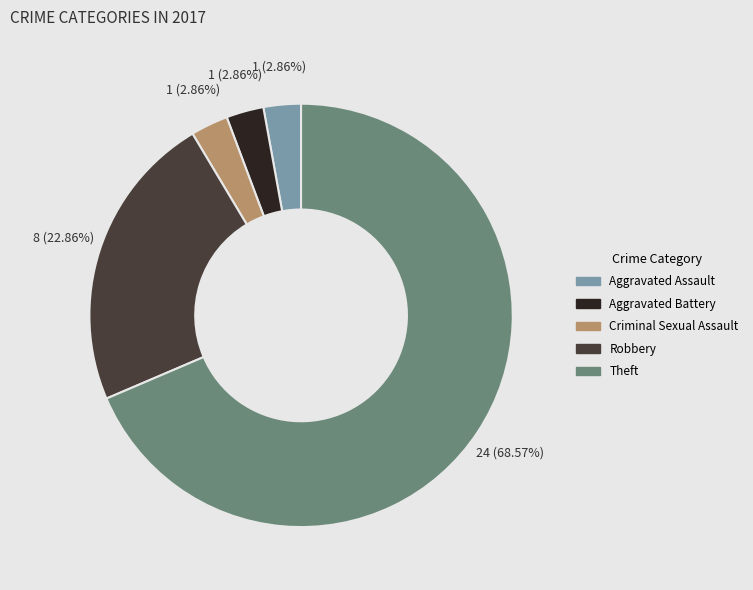

What is the majority slice?

Theft